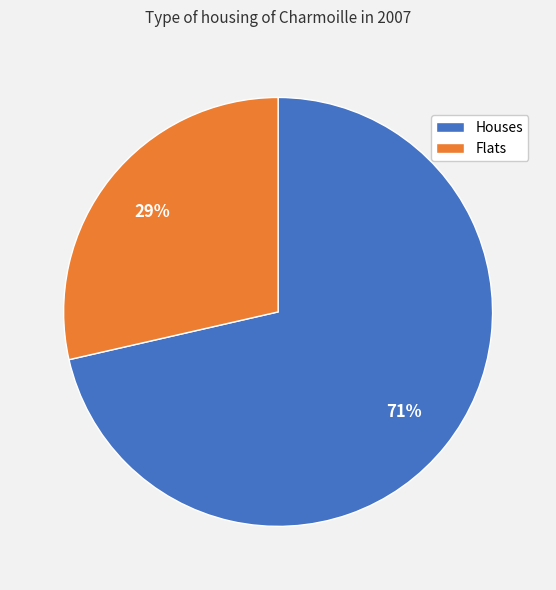

Is there a majority slice in this chart?

Yes